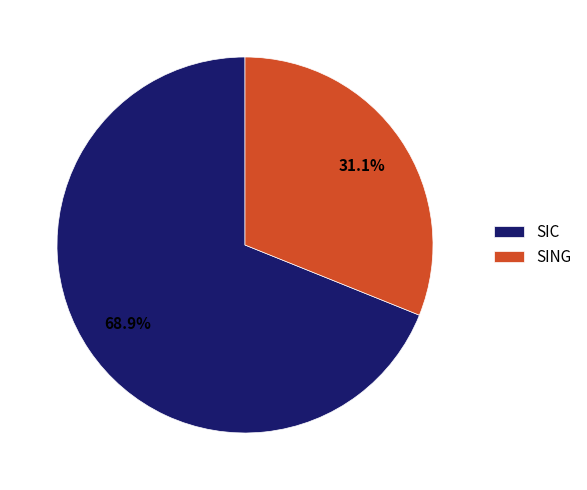

True or false: SIC accounts for 79% of the total.

False